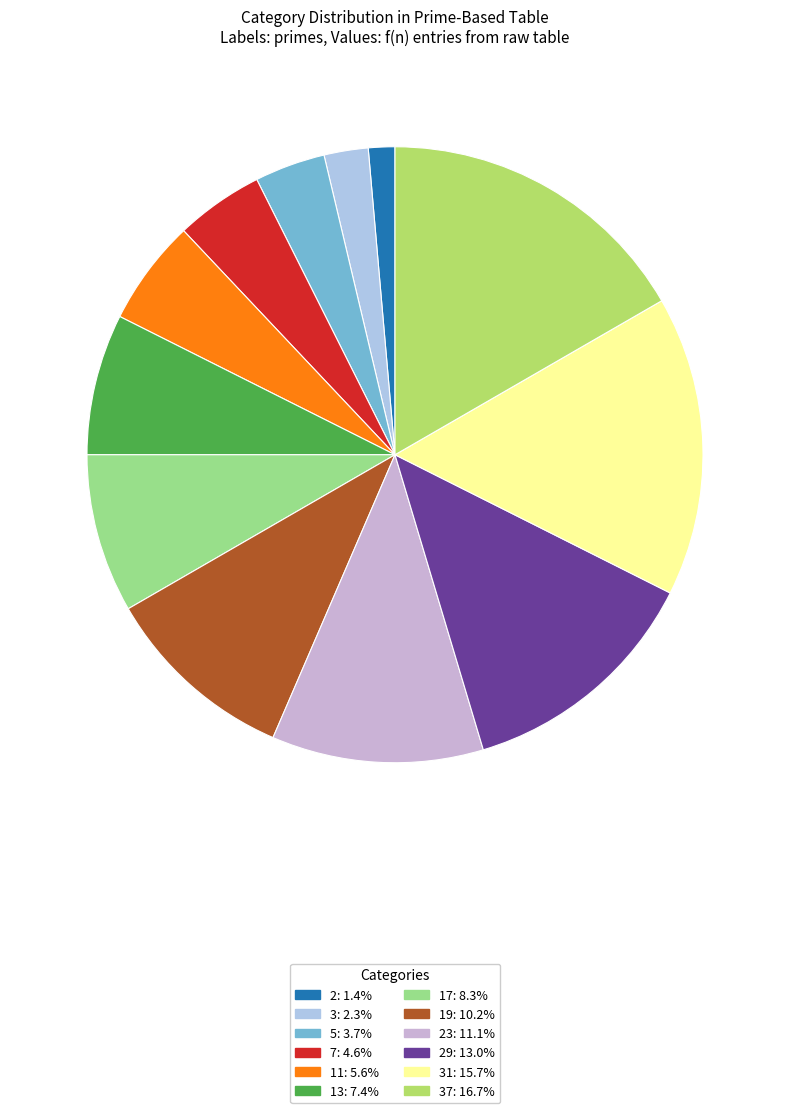

How many segments does this pie chart have?

12